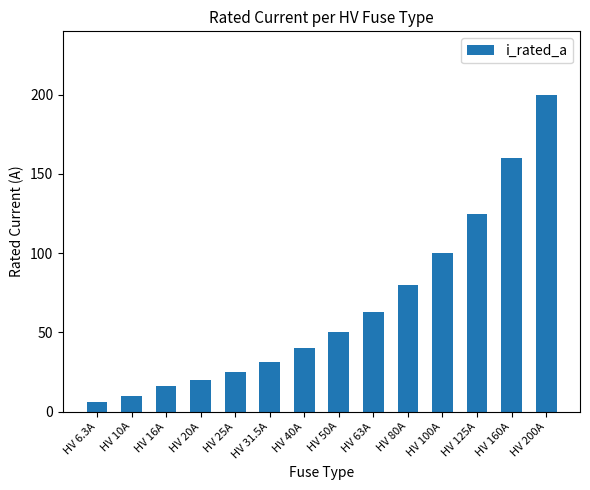

Reading left to right, what are all the values shown in this chart?

HV 6.3A=6.3	HV 10A=10.0	HV 16A=16.0	HV 20A=20.0	HV 25A=25.0	HV 31.5A=31.5	HV 40A=40.0	HV 50A=50.0	HV 63A=63.0	HV 80A=80.0	HV 100A=100.0	HV 125A=125.0	HV 160A=160.0	HV 200A=200.0